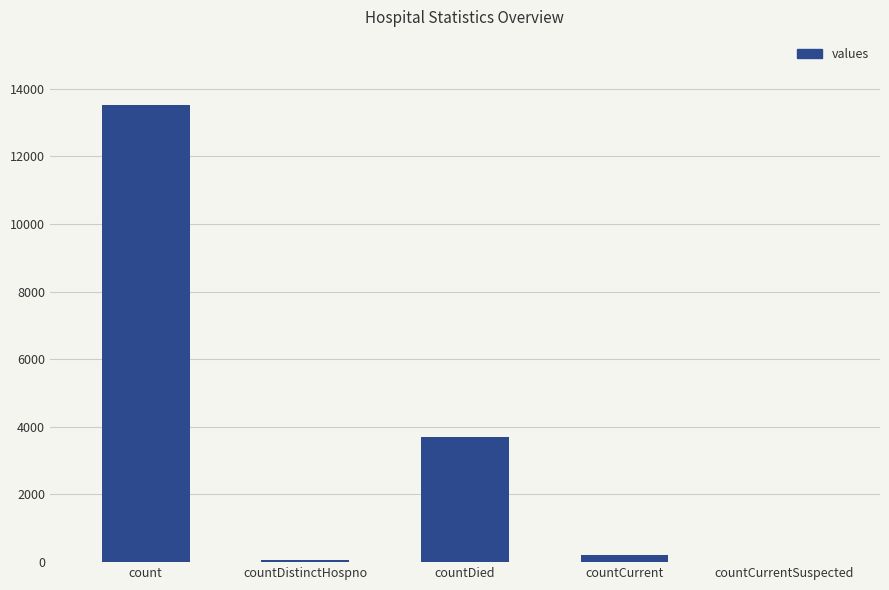

The chart shows a value of 5066 at countCurrentSuspected. True or false?

False